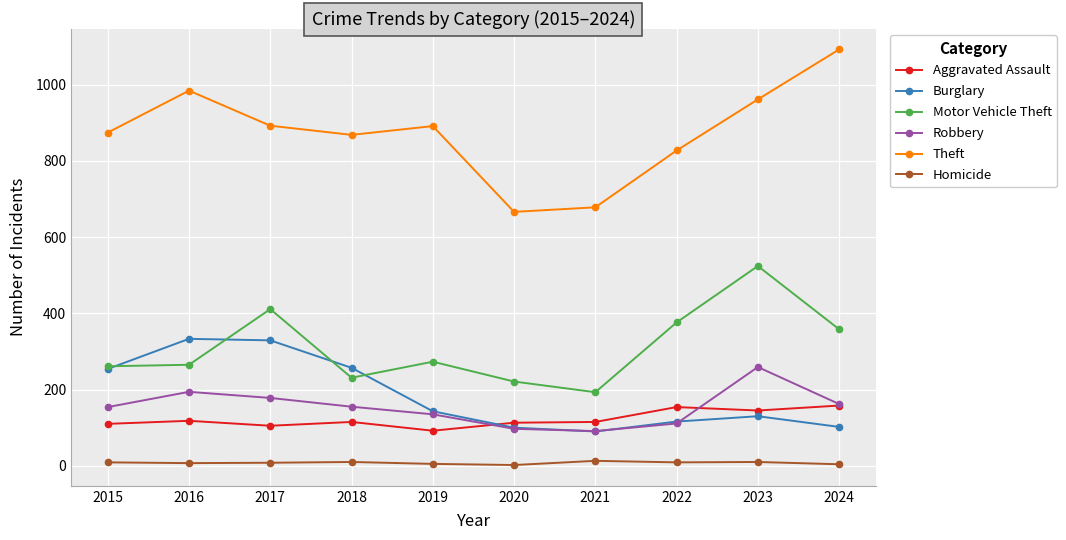

Is it true that Aggravated Assault equals 81 at 2024?

False